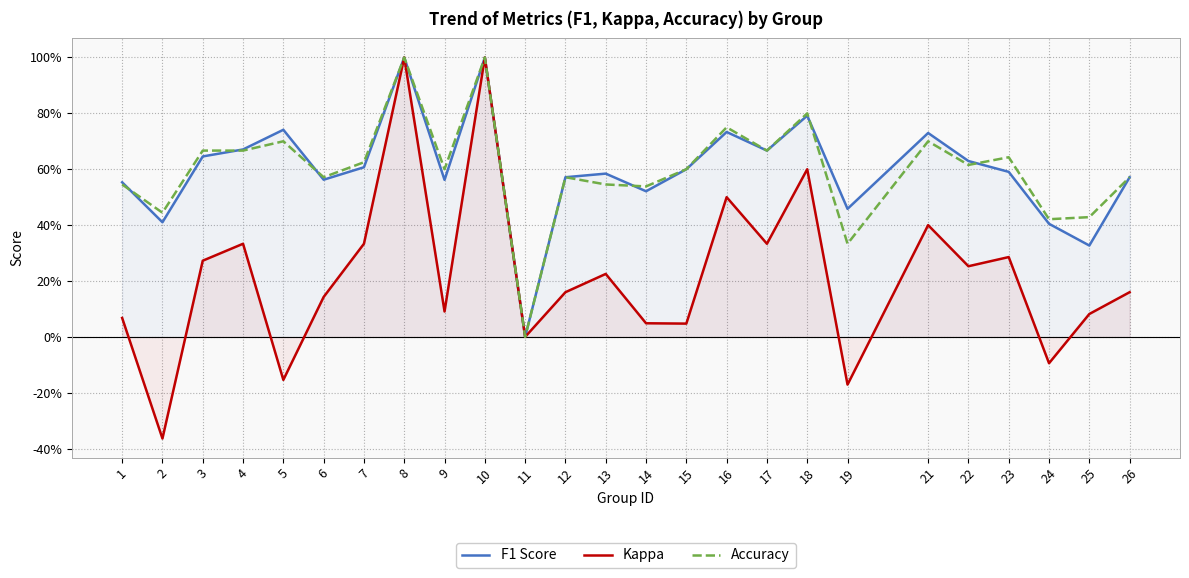

In F1 Score, how many points are higher than both neighbors (excluding endpoints)?

7